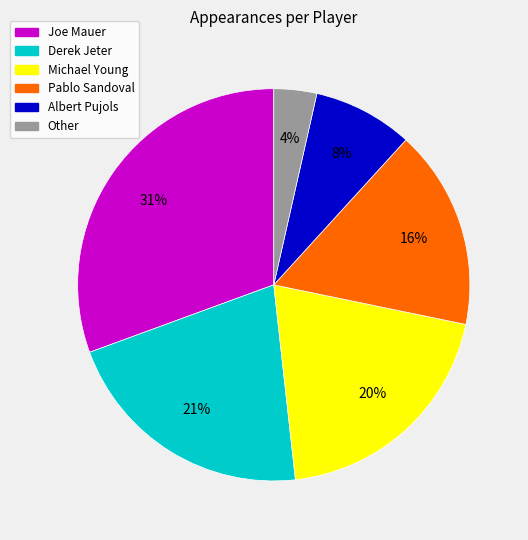

To the nearest percent, what is the difference between the largest and smallest slice percentages?

27%